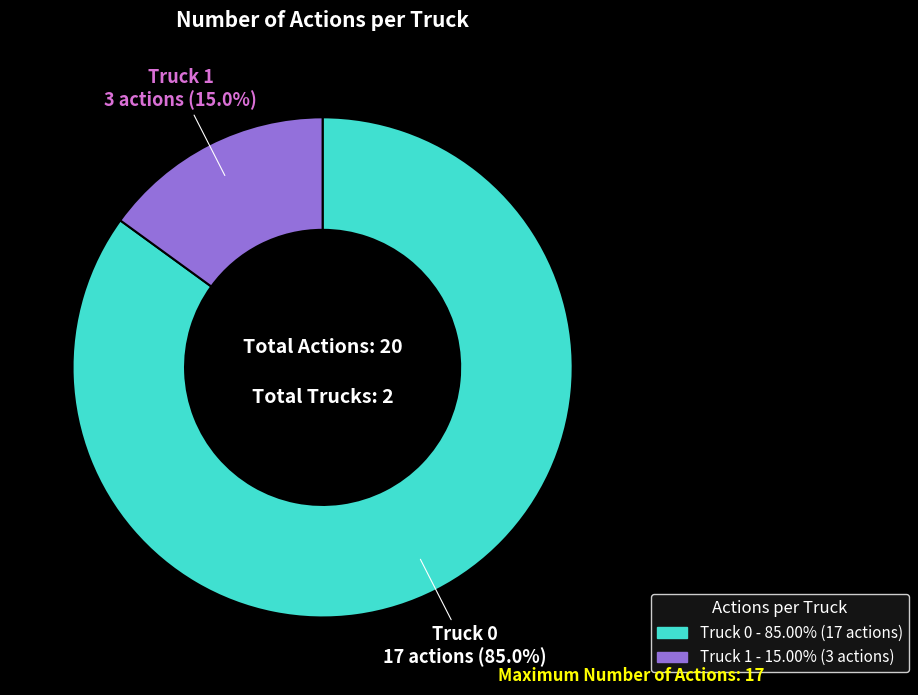

To the nearest percent, what is the difference between the Truck 0 and Truck 1 slice percentages?

70%